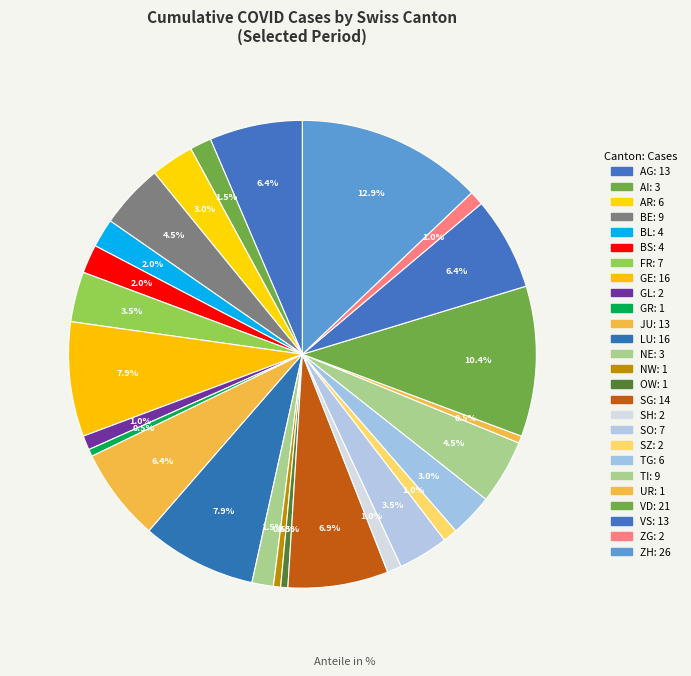

Is it true that BE is 4% of the pie?

True